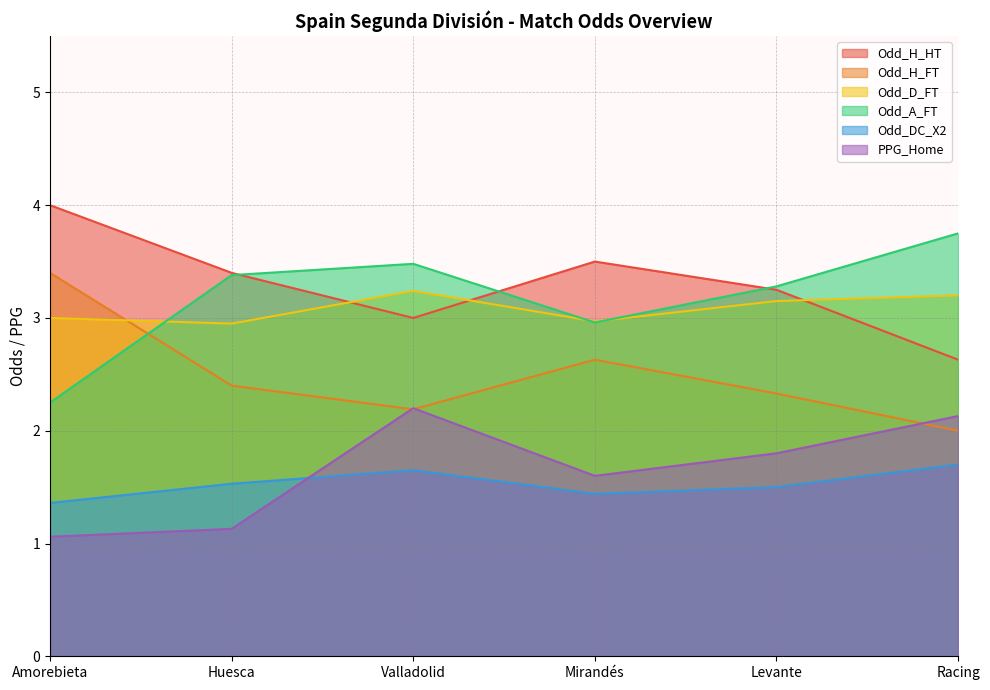

What is the difference between the Odd_DC_X2 values at Amorebieta and Mirandés?

0.1